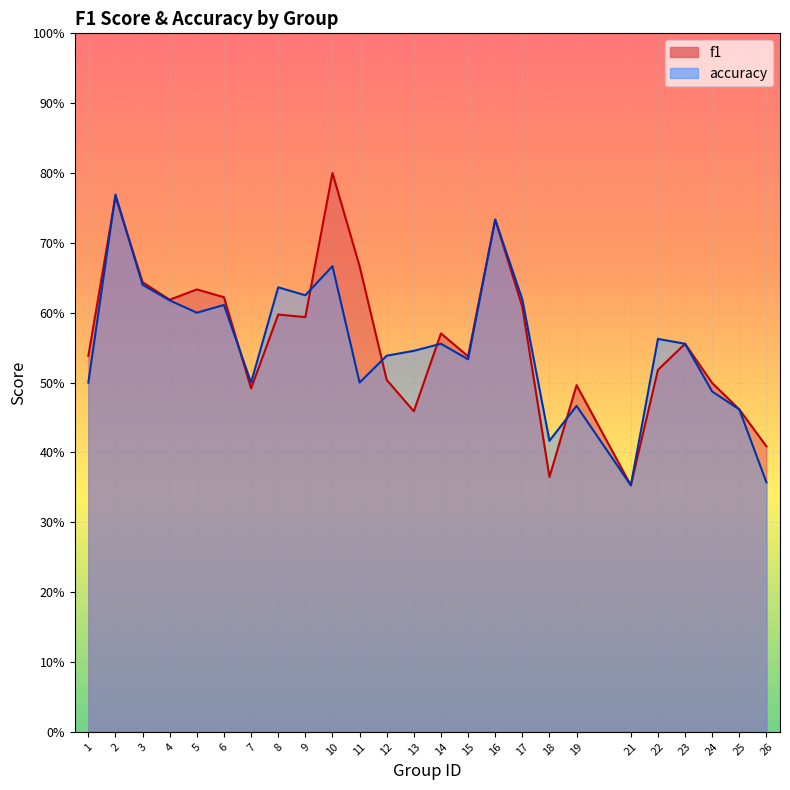

How many interior local peaks does the f1 series have?

8